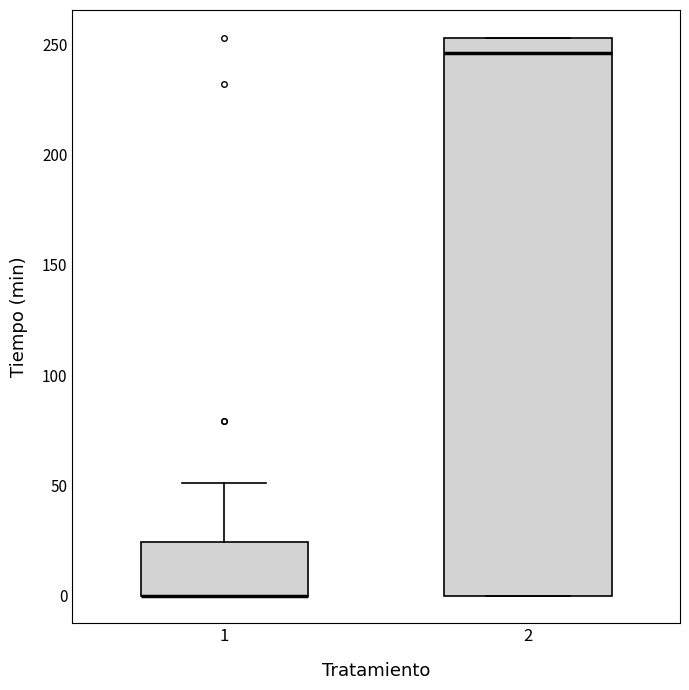

Where does the median line of the box at x = 2 sit on the y-axis? The values are not printed on the chart, so give them approximately, as read against the axis.

245